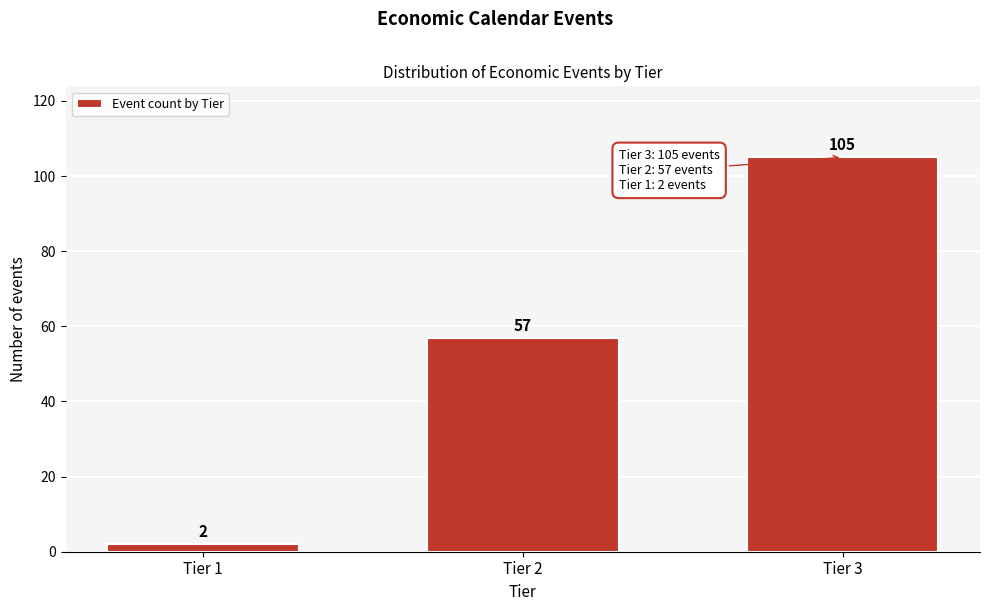

Reading left to right, transcribe all the data shown in this chart.

2	57	105